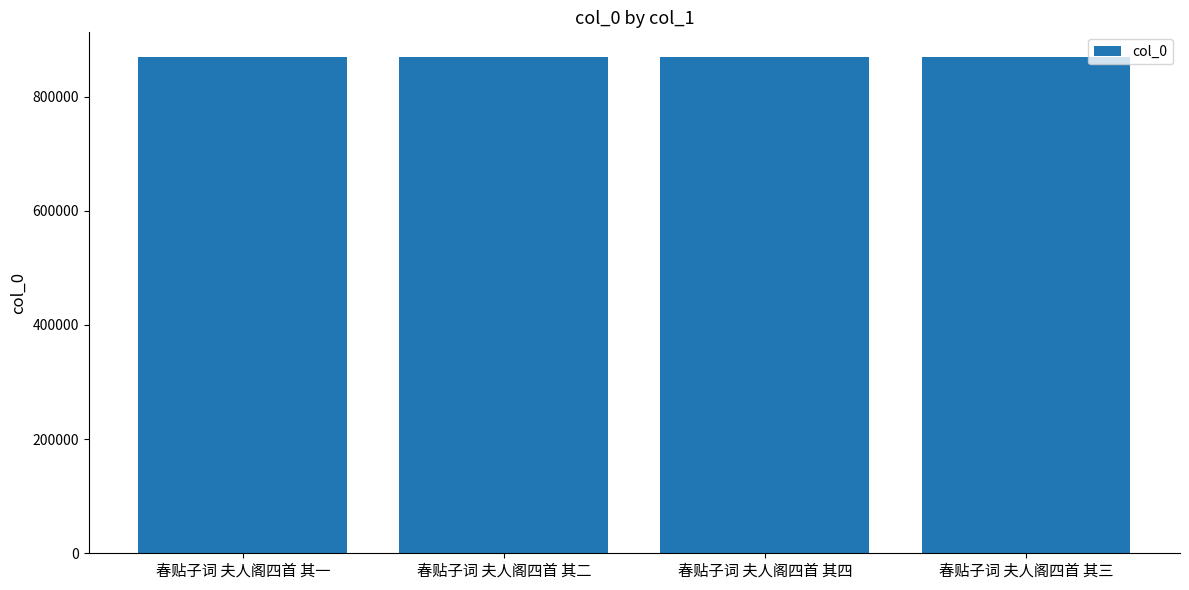

What is the difference between the maximum and minimum values?

3